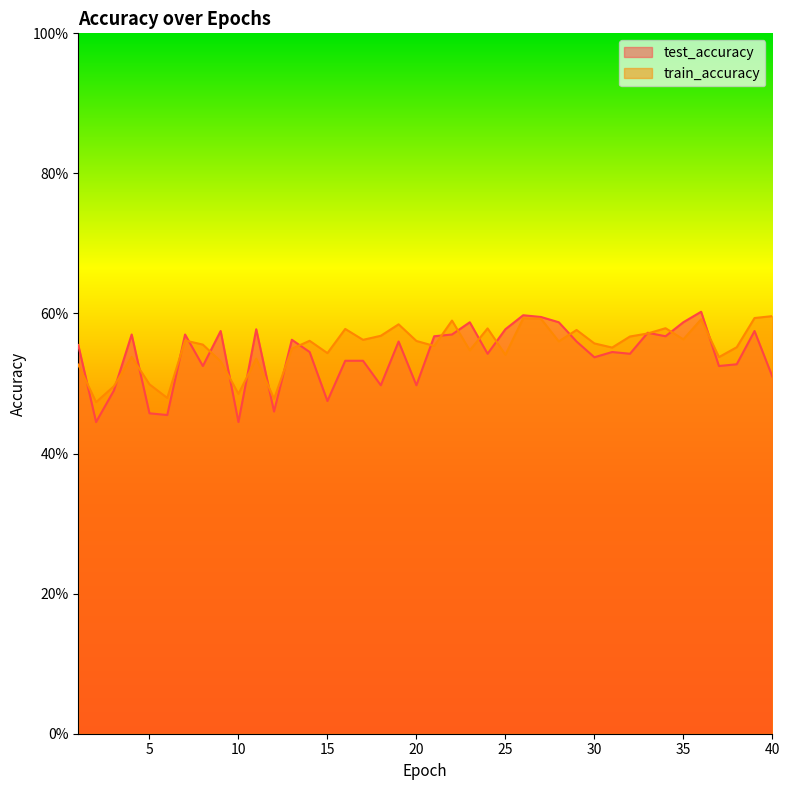

The test_accuracy series shows 0.7 at 2. True or false?

False